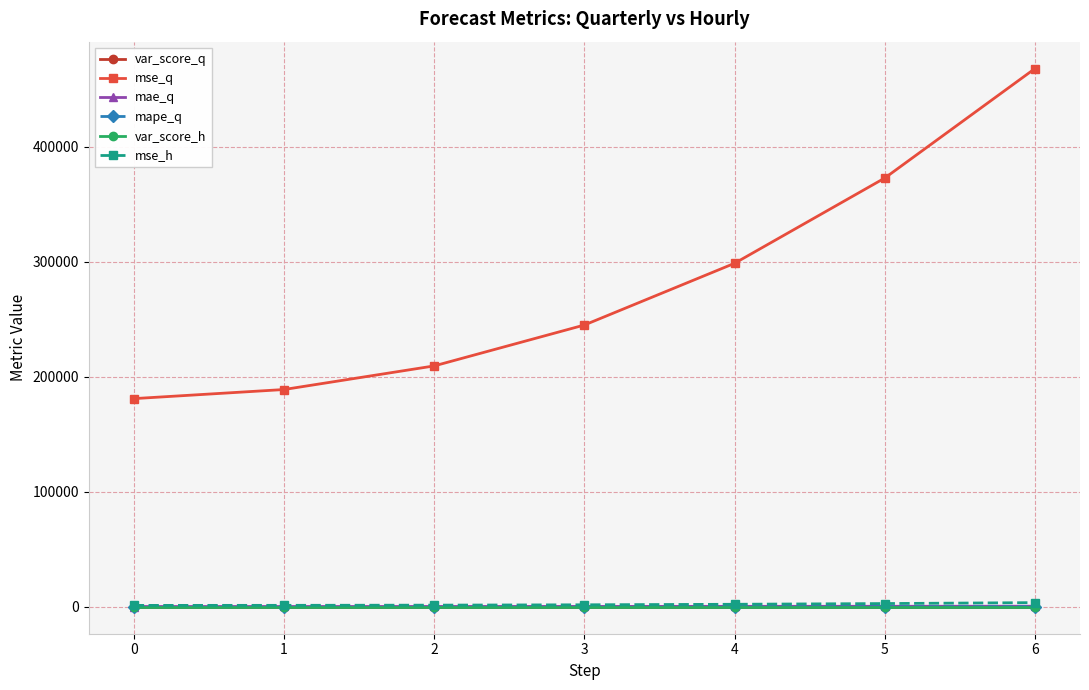

Which series has the largest range (max minus min)?

mse_q